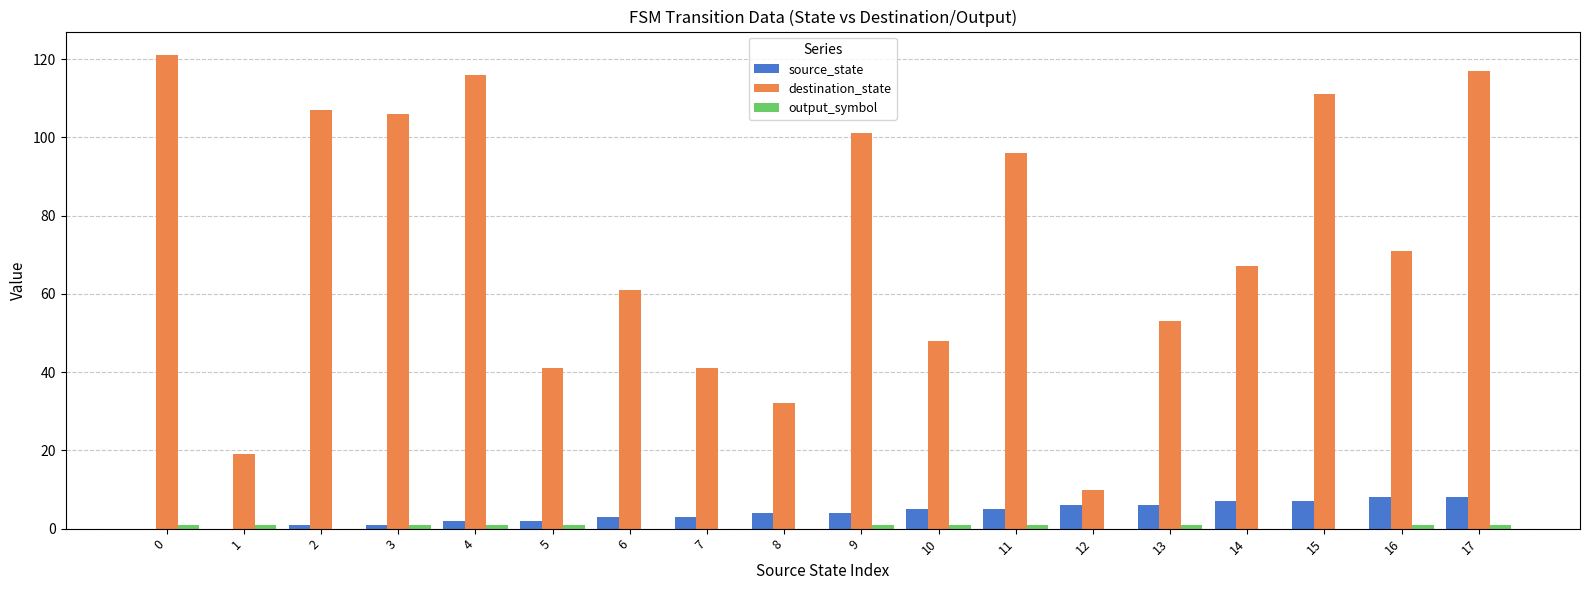

The value of destination_state at 17 is 117. True or false?

True